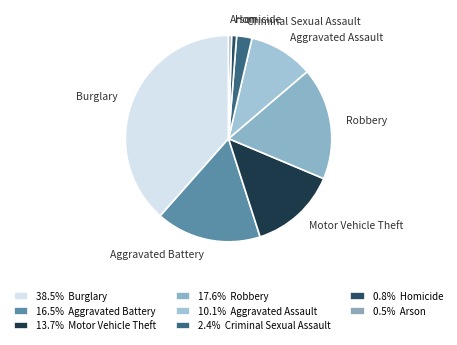

The Aggravated Assault slice represents 22% of the pie. True or false?

False